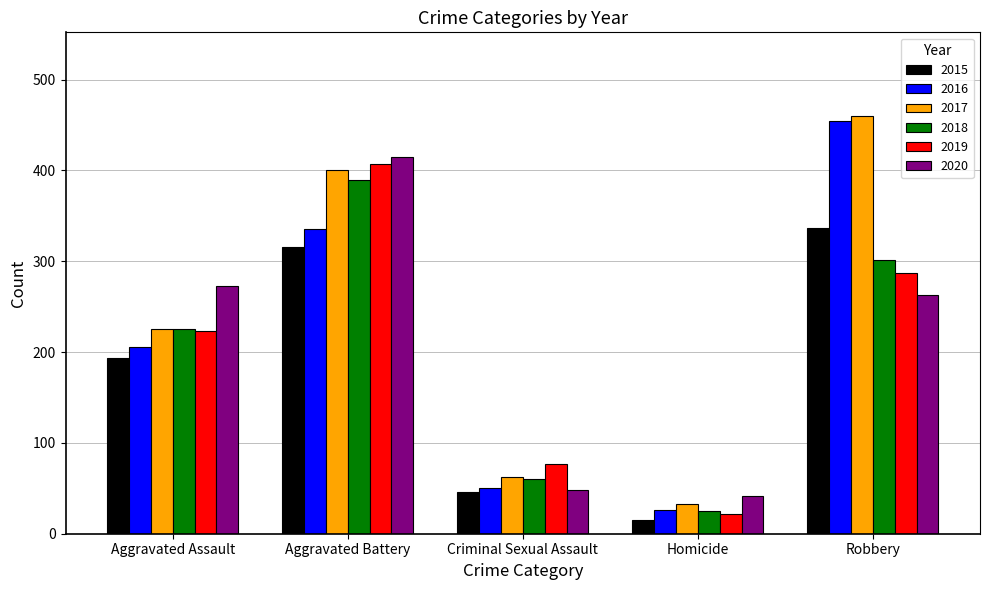

How many distinct data groups are displayed?

6